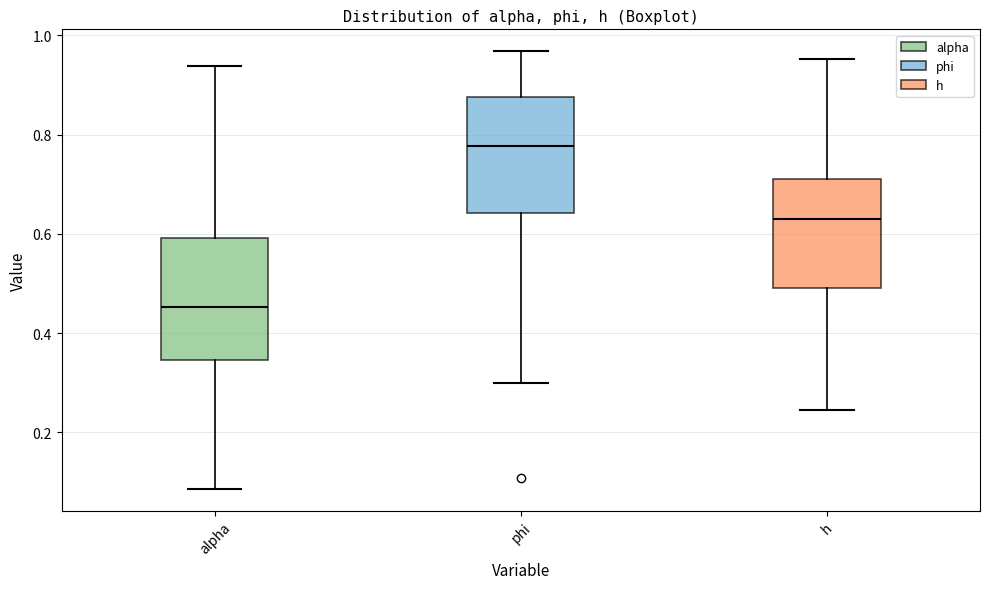

Where does the upper whisker of the box for phi end on the y-axis? The values are not printed on the chart, so give them approximately, as read against the axis.

0.96